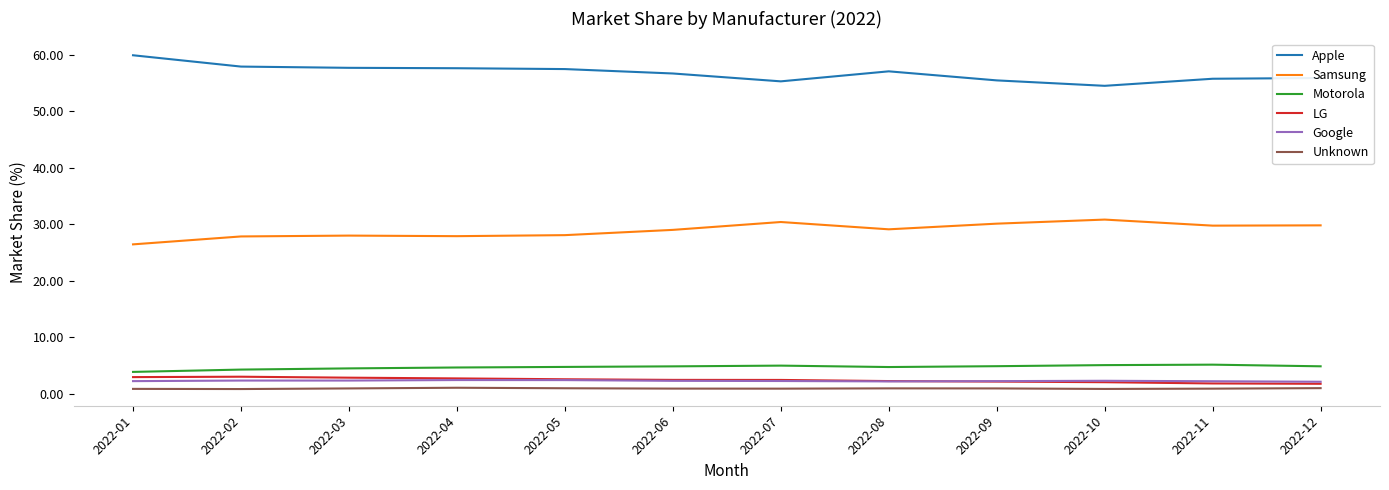

What is the maximum value shown in the chart?

59.9